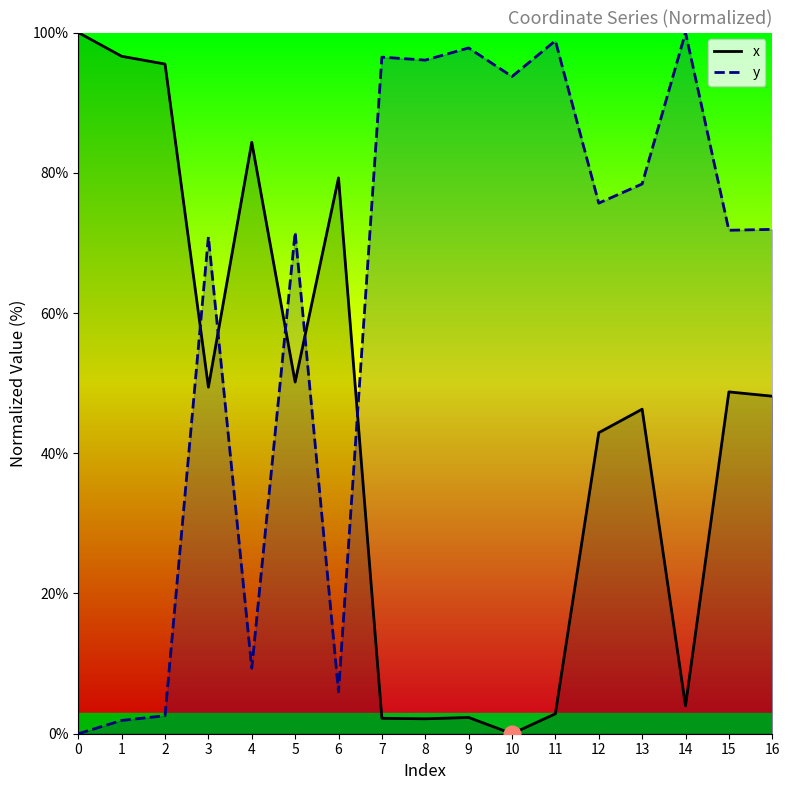

What is the total value across all series at 1?

98.5